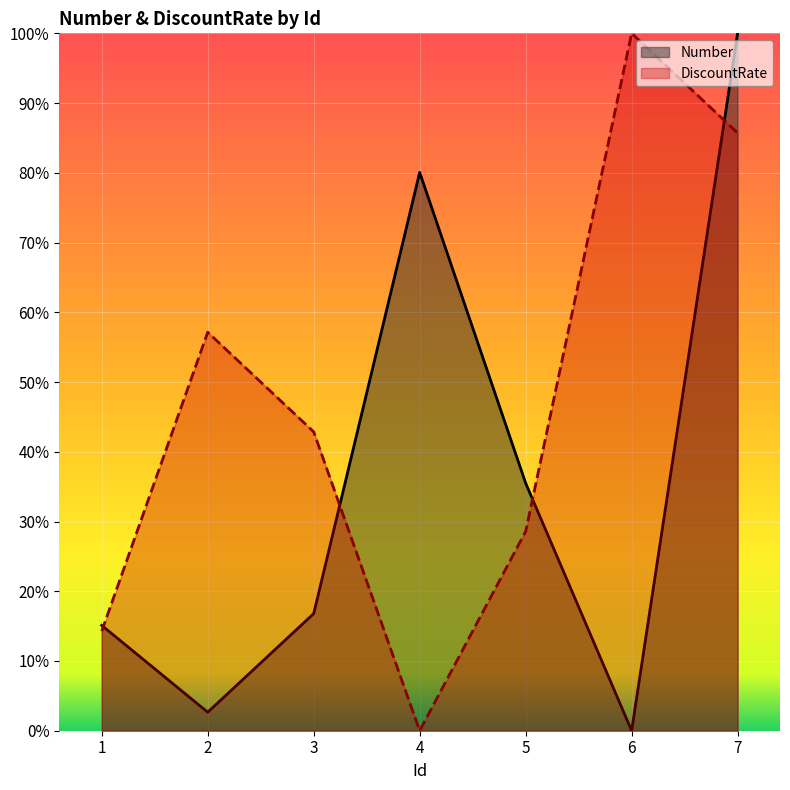

How many values in DiscountRate are above zero?

6